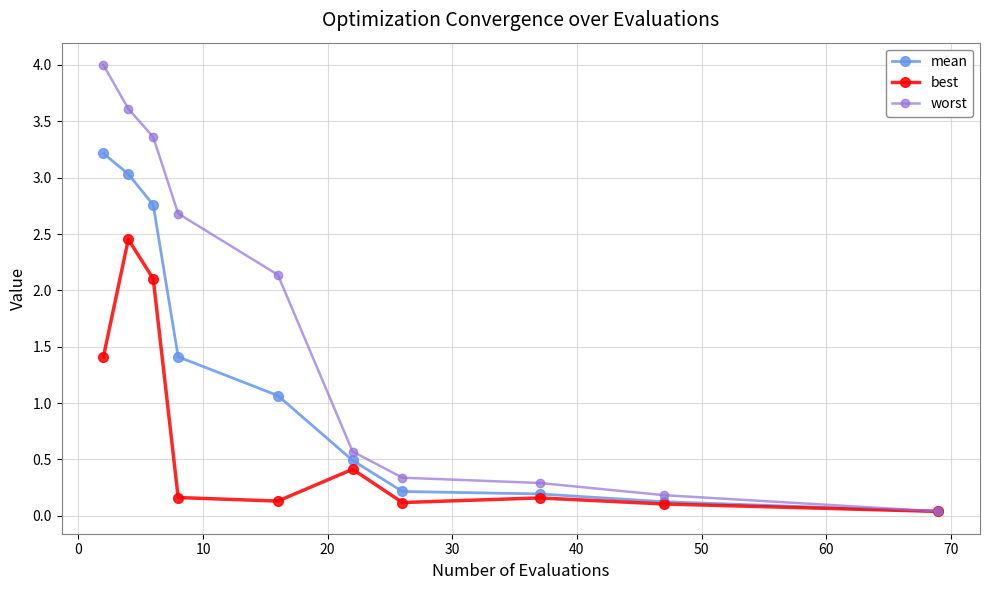

Which series has the largest total across all categories?

worst